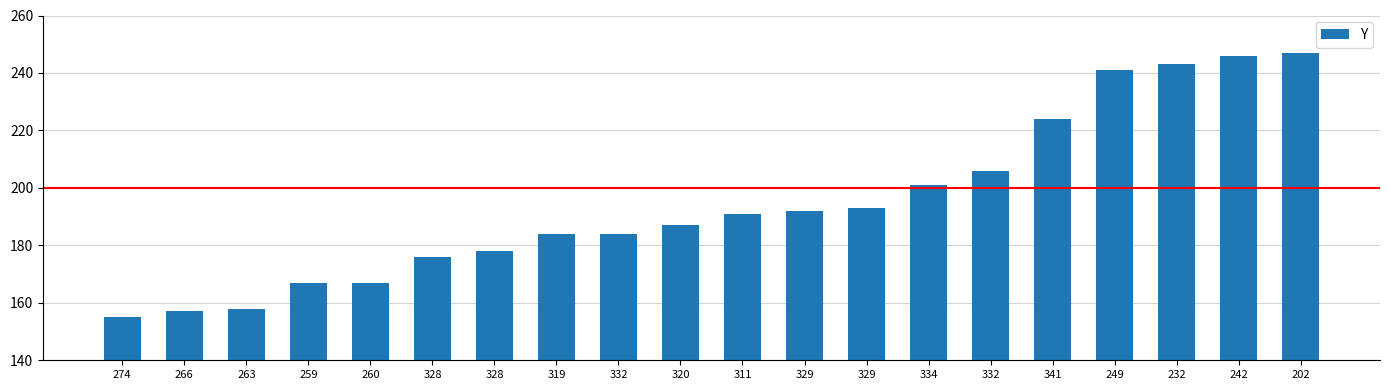

How many data points are less than 191?

10